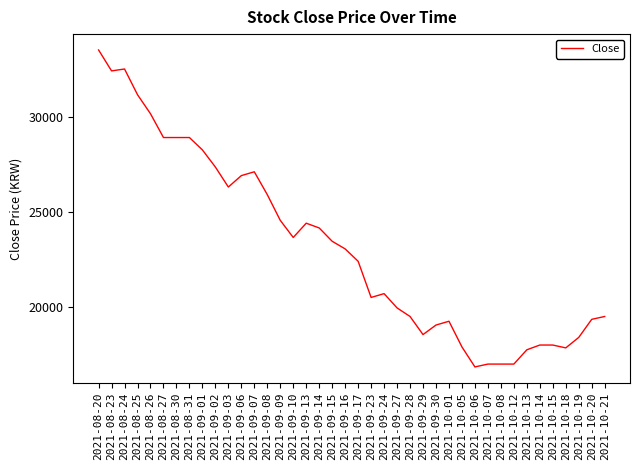

Is it true that the value at 2021-08-20 is 33500?

True